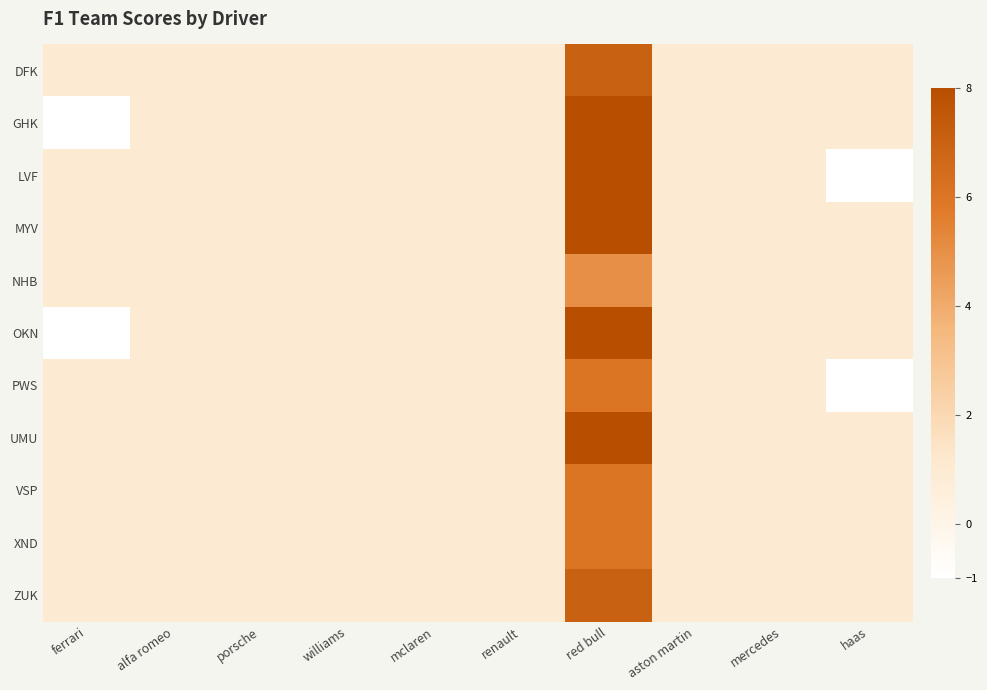

Which series has the largest total across all categories?

MYV